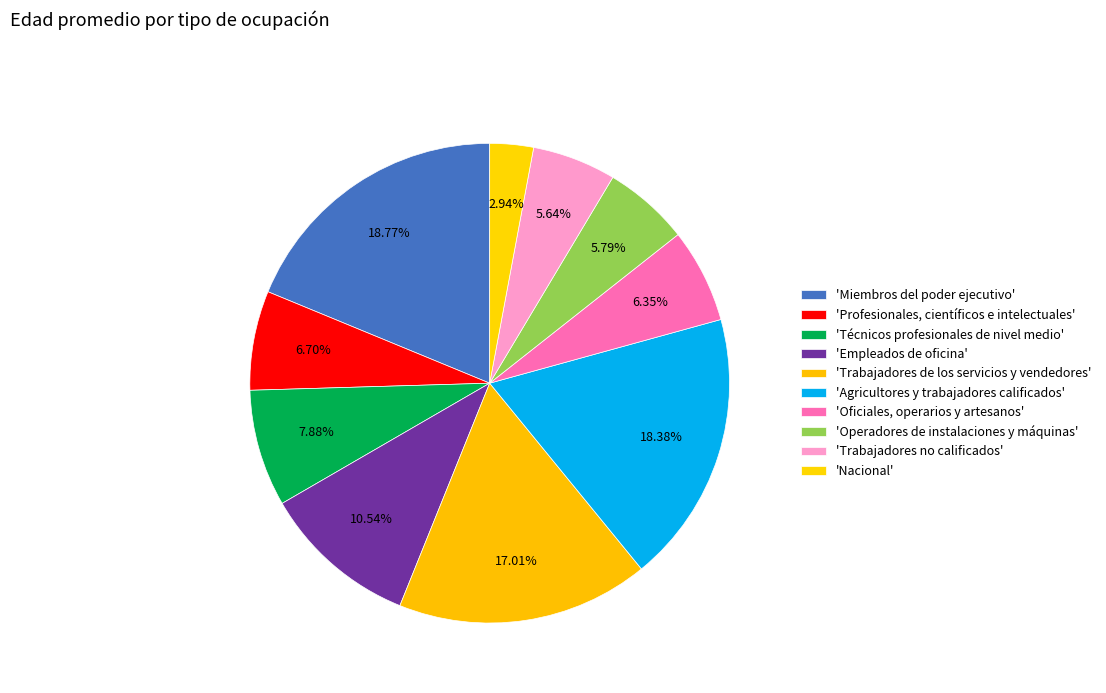

Is there a majority slice in this chart?

No